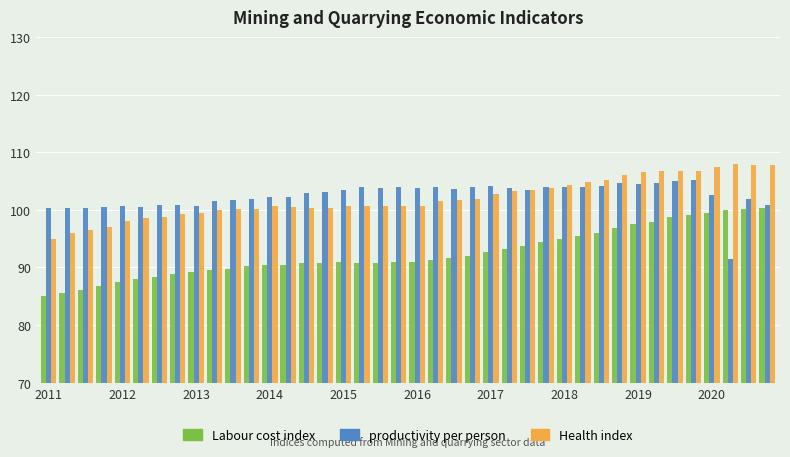

What is the maximum value shown in the chart?

107.9